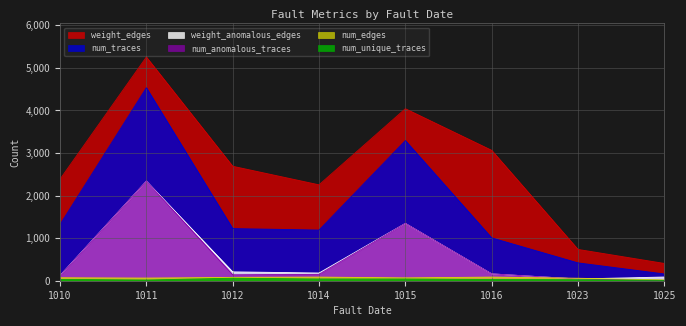

Reading left to right, list all the values displayed in this chart.

weight_edges: 1010=2384	1011=5253	1012=2688	1014=2252	1015=4039	1016=3062	1023=735	1025=406
num_traces: 1010=1321	1011=4531	1012=1224	1014=1190	1015=3291	1016=1006	1023=419	1025=159
weight_anomalous_edges: 1010=123	1011=2338	1012=208	1014=181	1015=1346	1016=161	1023=41	1025=87
num_anomalous_traces: 1010=117	1011=2337	1012=140	1014=150	1015=1346	1016=161	1023=41	1025=10
num_edges: 1010=70	1011=62	1012=78	1014=85	1015=67	1016=85	1023=58	1025=19
num_unique_traces: 1010=31	1011=17	1012=59	1014=41	1015=40	1016=29	1023=24	1025=8